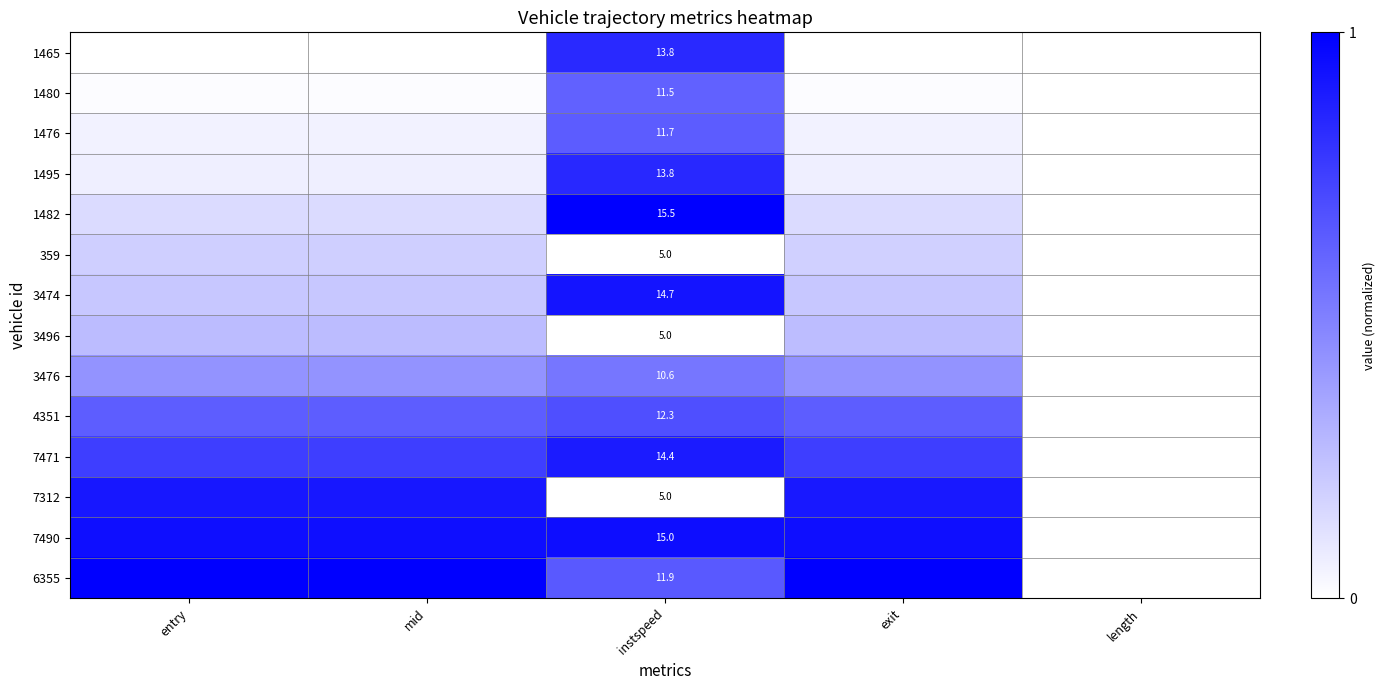

Which category has the highest value across all series?

instspeed